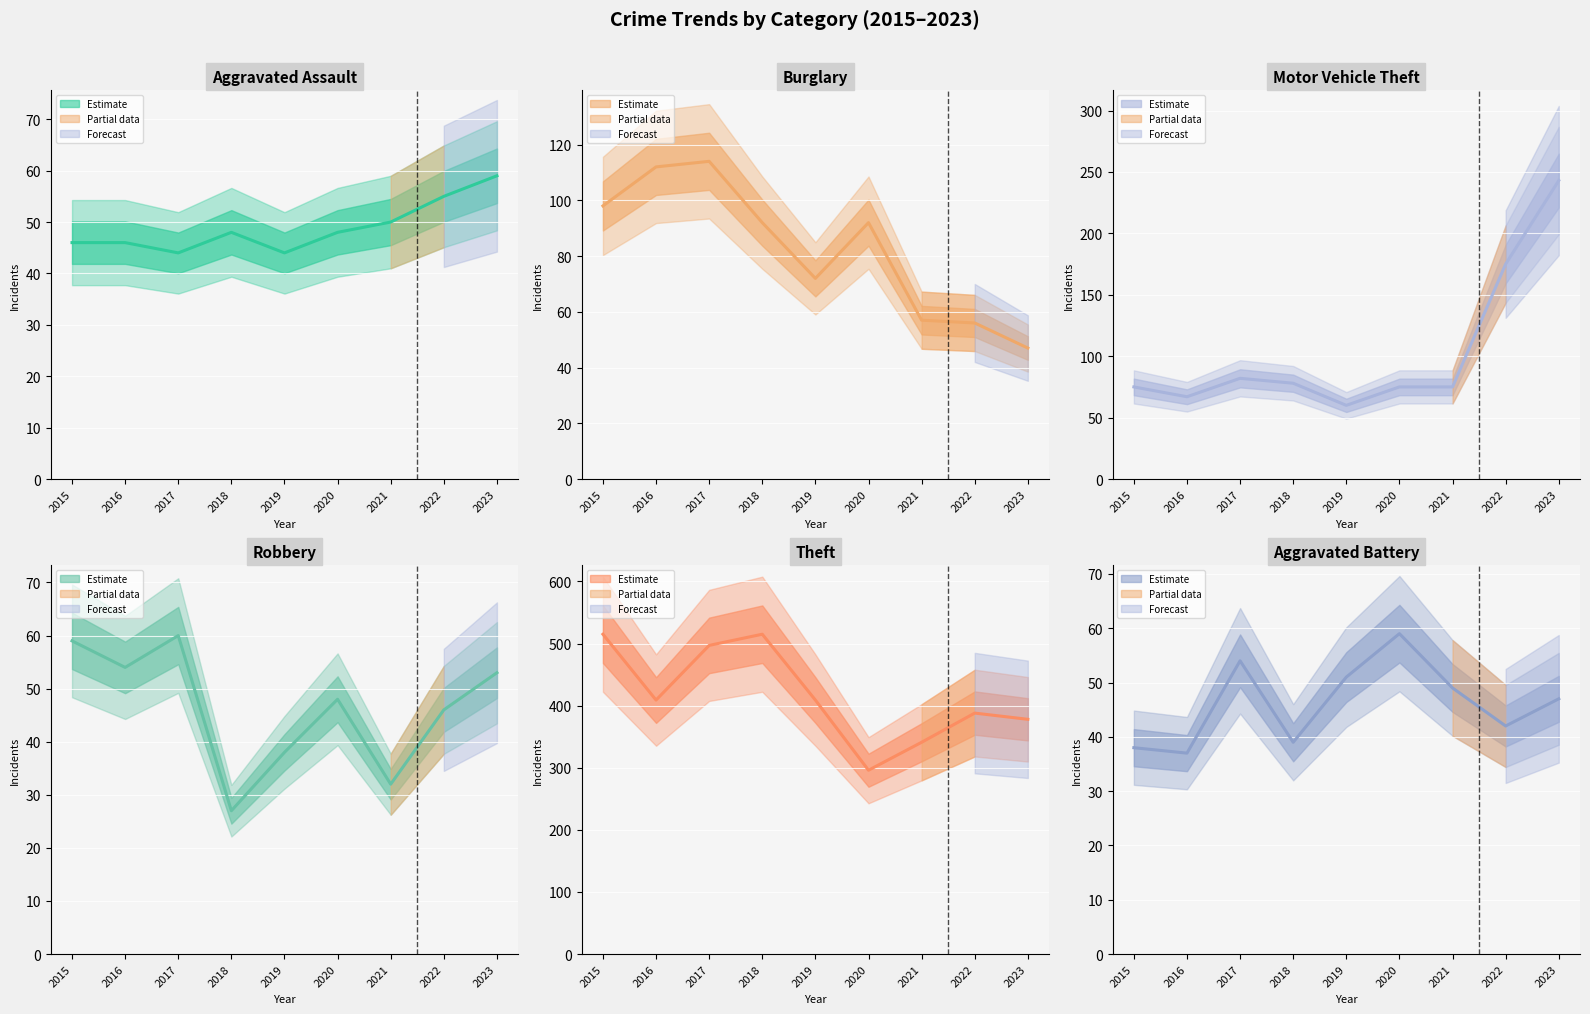

Which category has the lowest value in the Burglary series?

2023